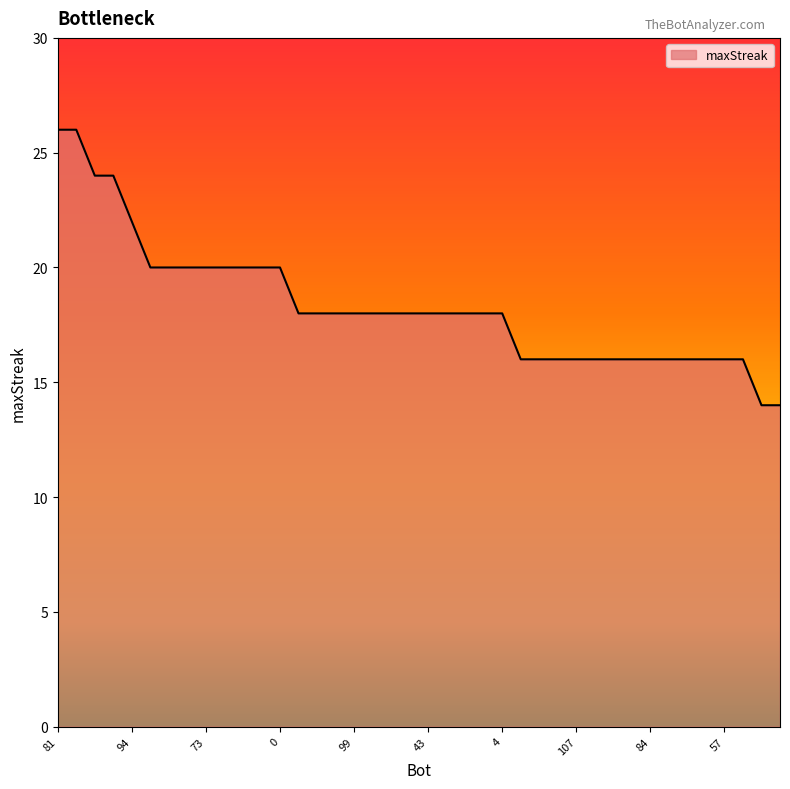

What is the difference between the maximum and minimum values?

12